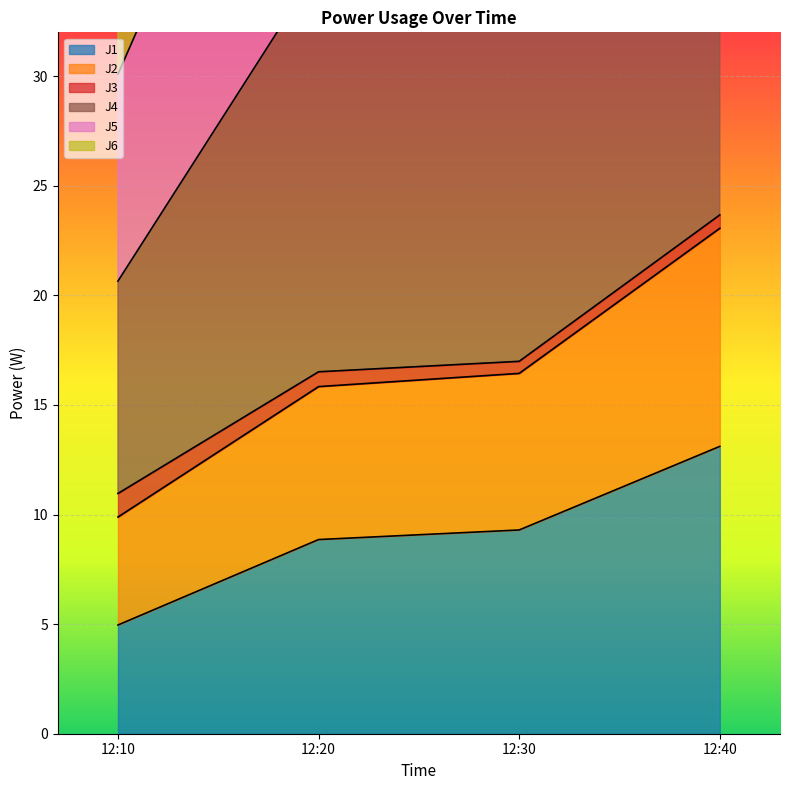

True or false: J4 has more than 2 interior local peaks.

False